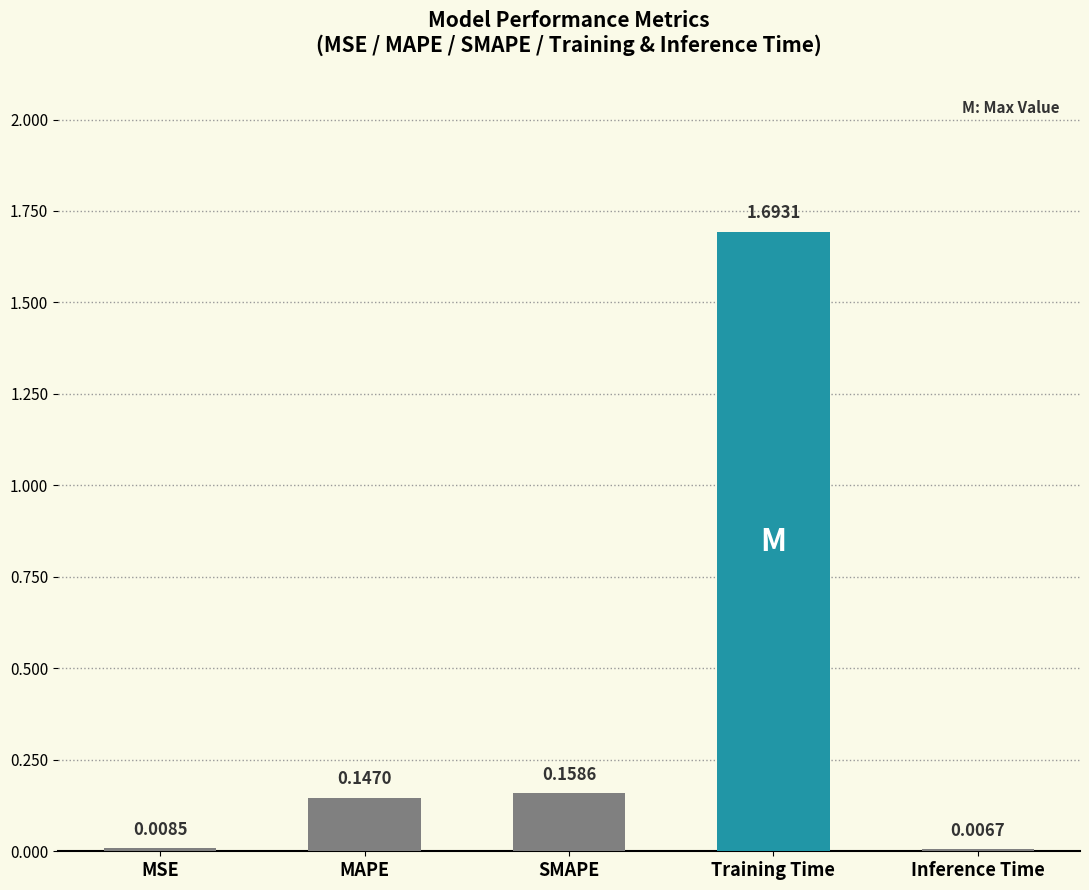

What is the sum of all values?

2.0